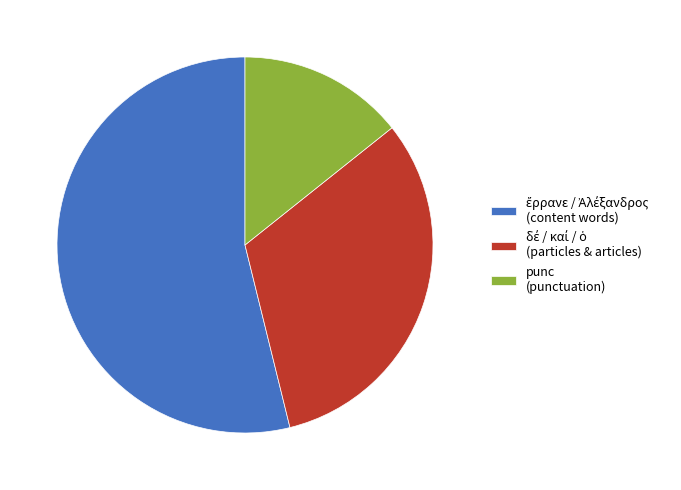

Is there a majority slice in this chart?

Yes